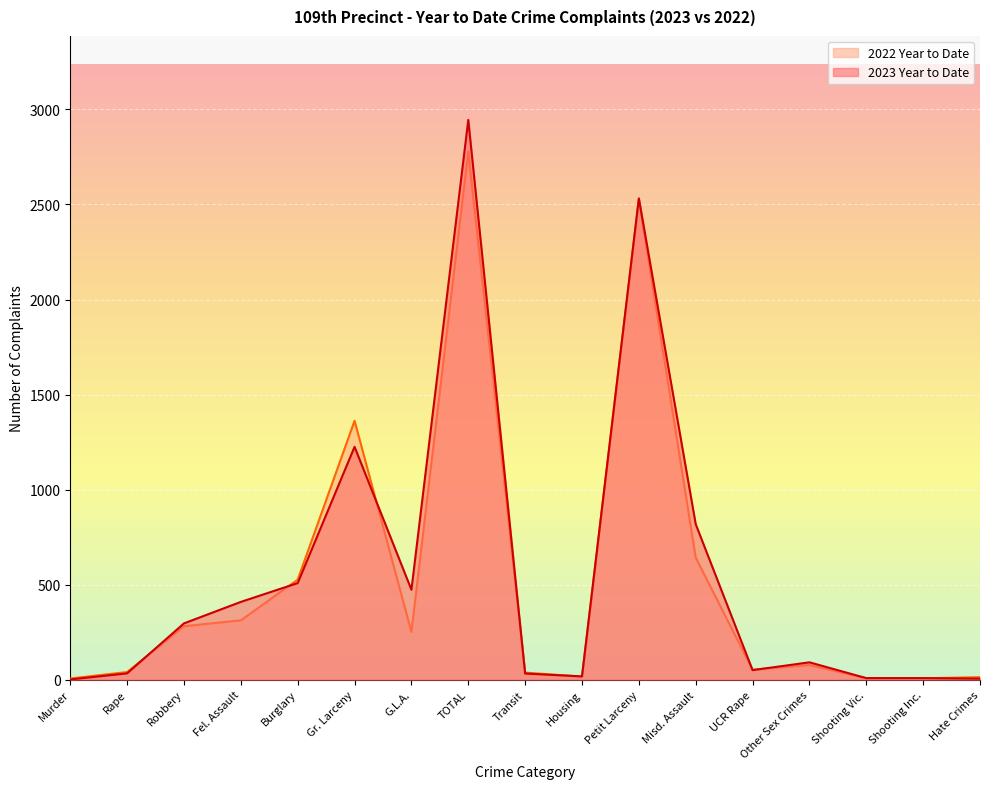

At which category is the sum across all series the highest?

TOTAL